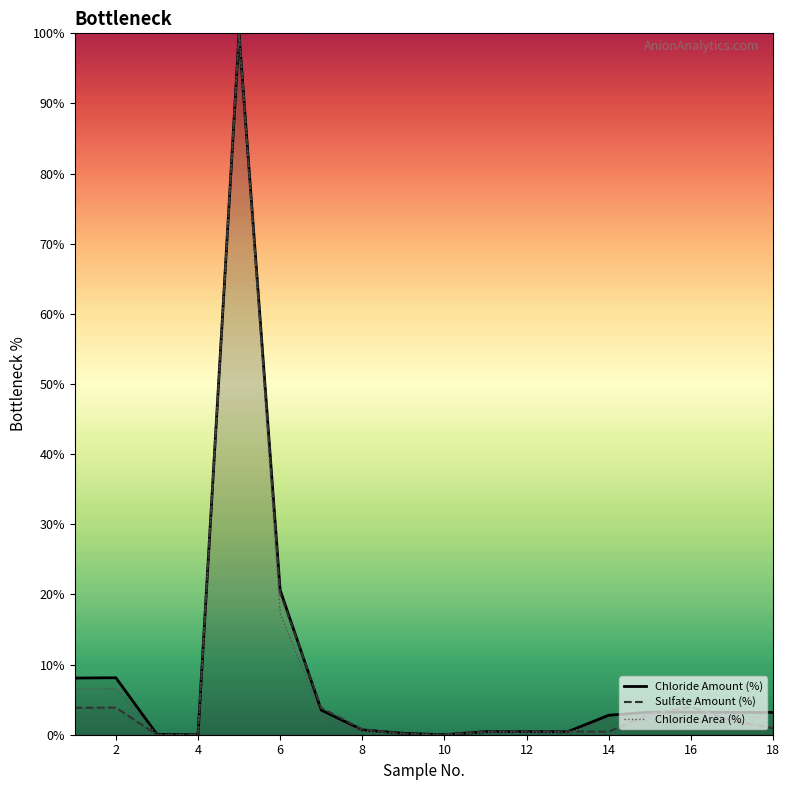

What is the total value across all series at 6?

58.2